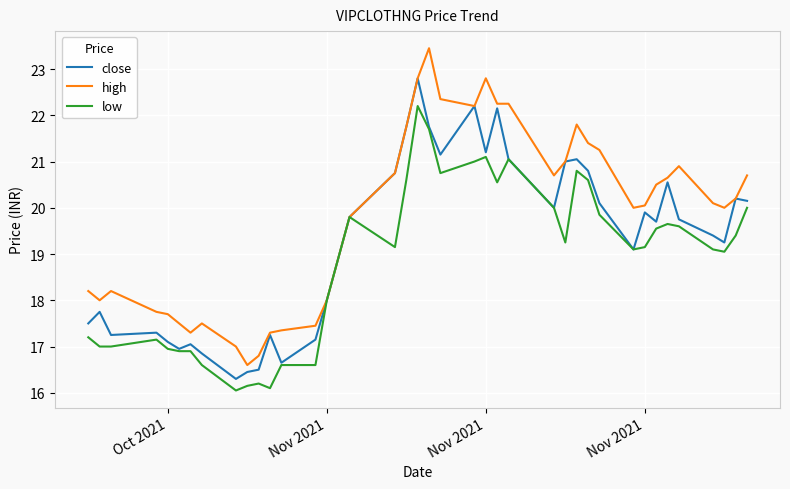

Rank the series by their maximum value, from lowest to highest.

low, close, high